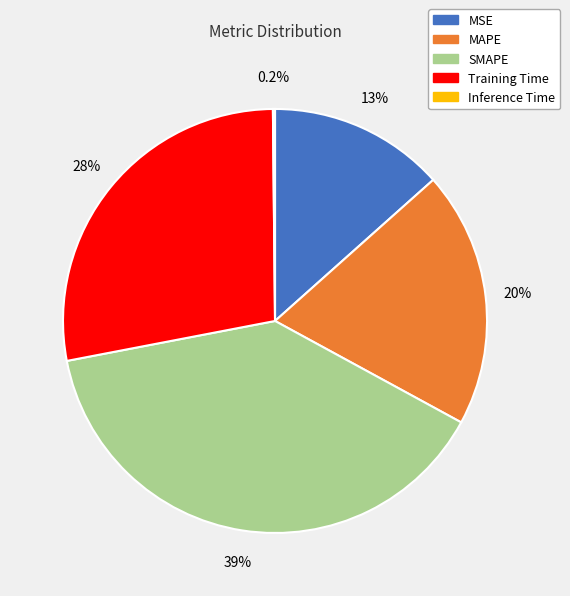

To the nearest percent, what is the average slice percentage?

20%